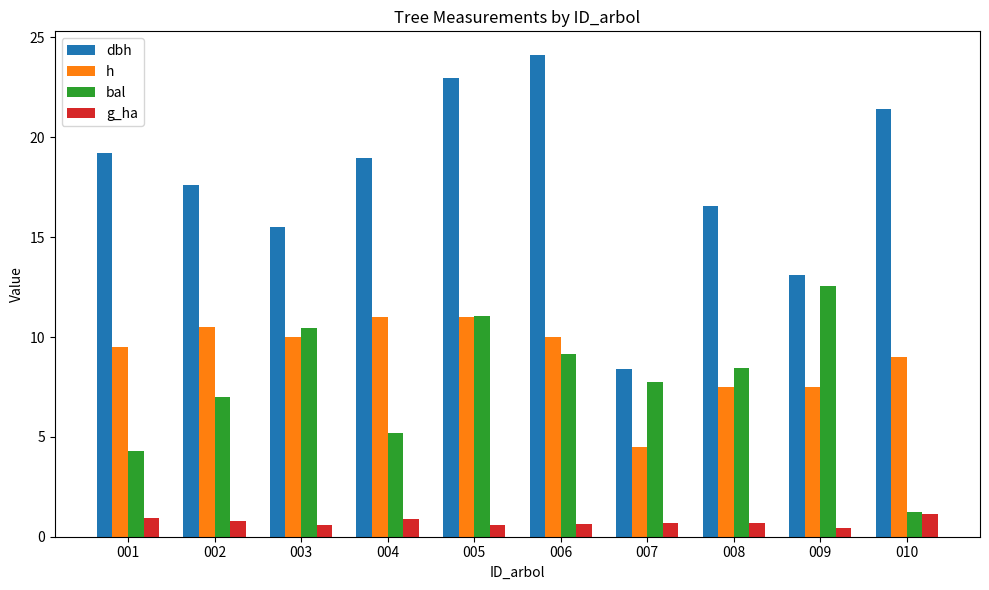

Which series has the largest range (max minus min)?

dbh